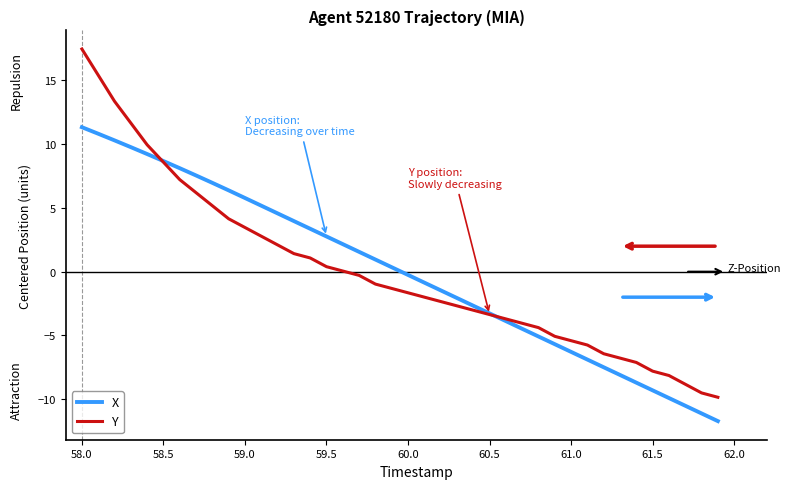

Which series has the largest range (max minus min)?

Y